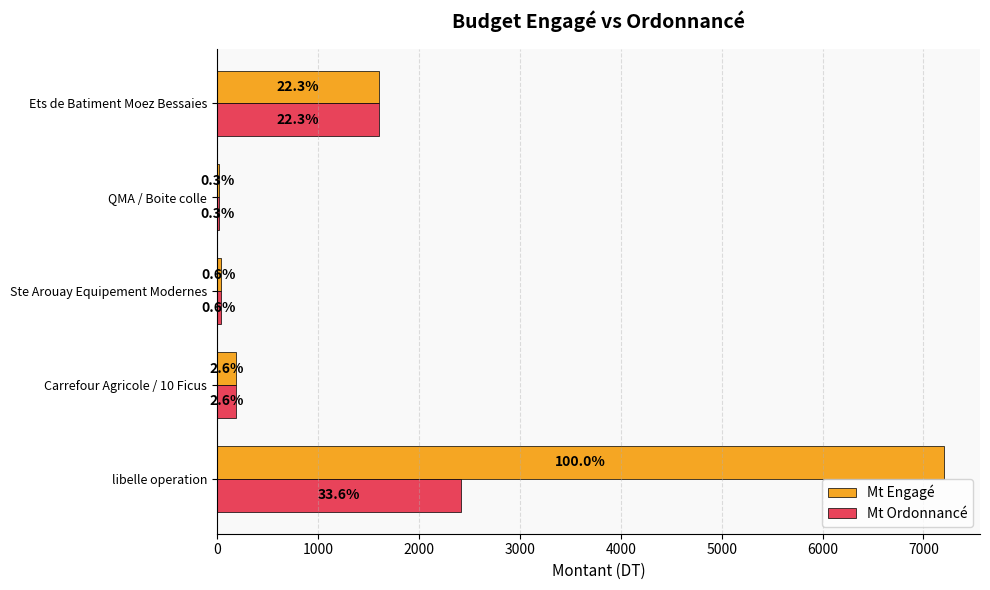

What are all the series names shown in the legend?

Mt Engagé, Mt Ordonnancé